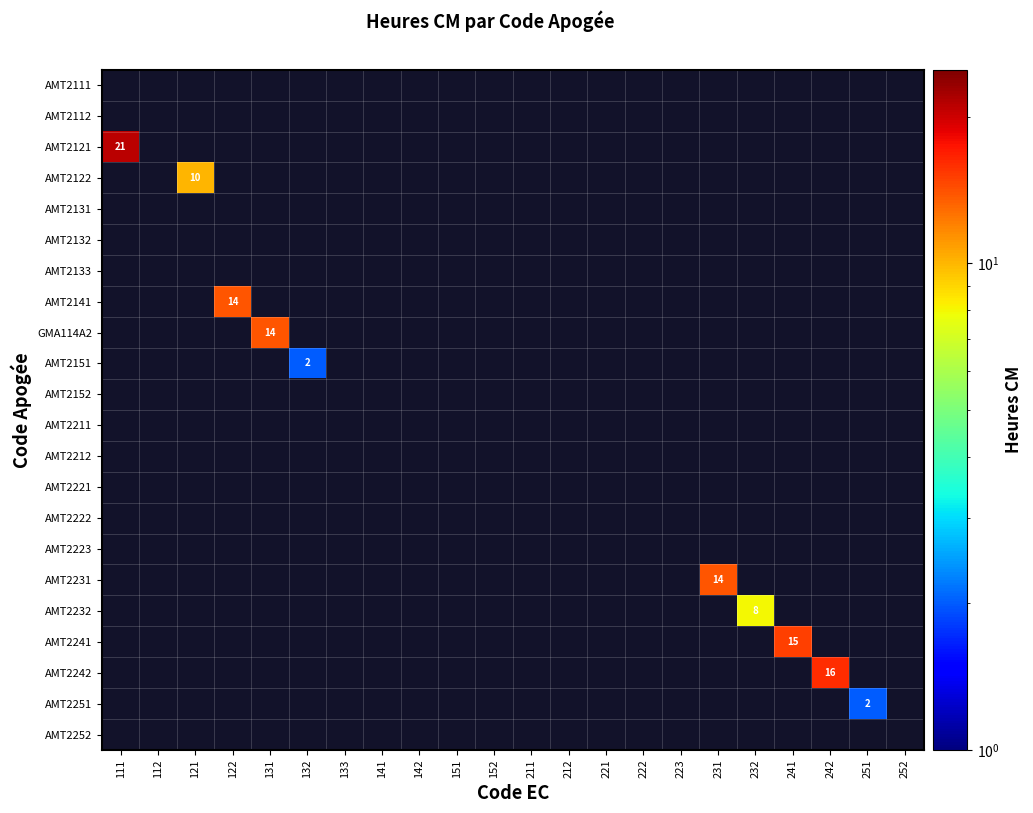

How many series are shown in this chart?

22